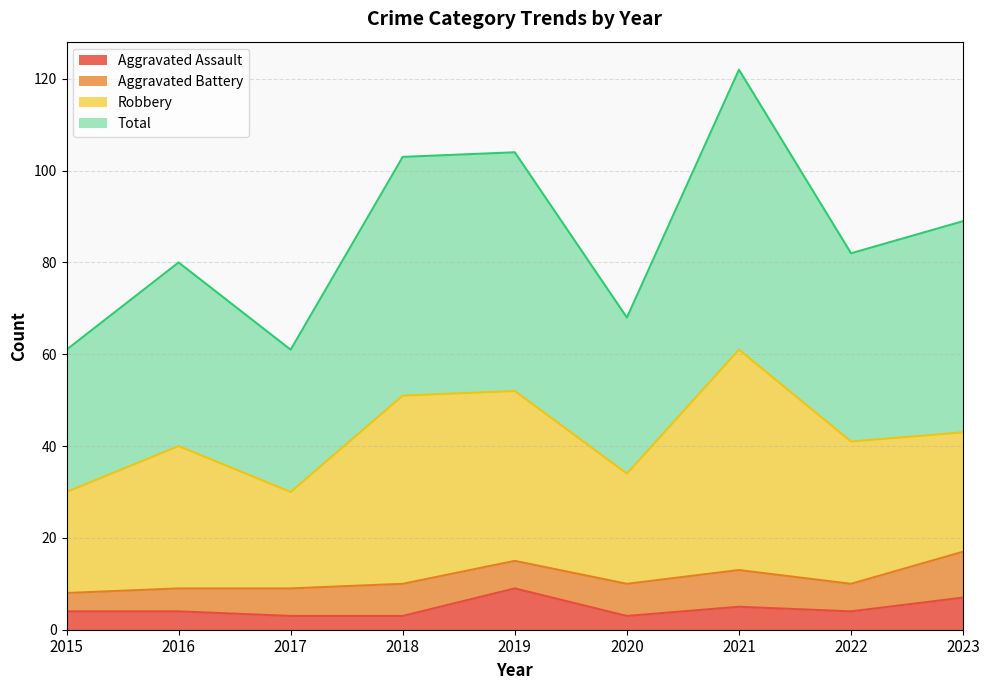

At which label is Aggravated Assault closest to 6?

2021